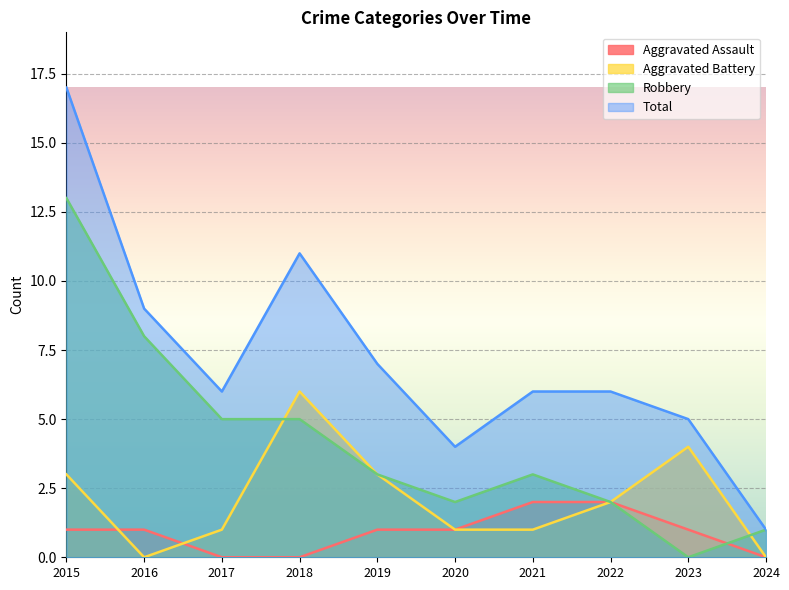

Which series has the widest spread of values?

Total